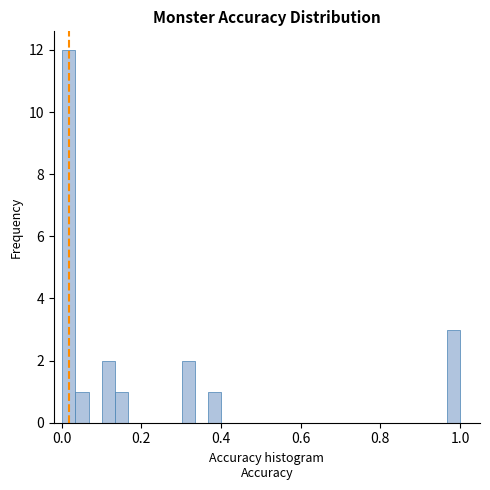

Read against the x-axis, roughly where is the centre of the tallest bar?

0.02